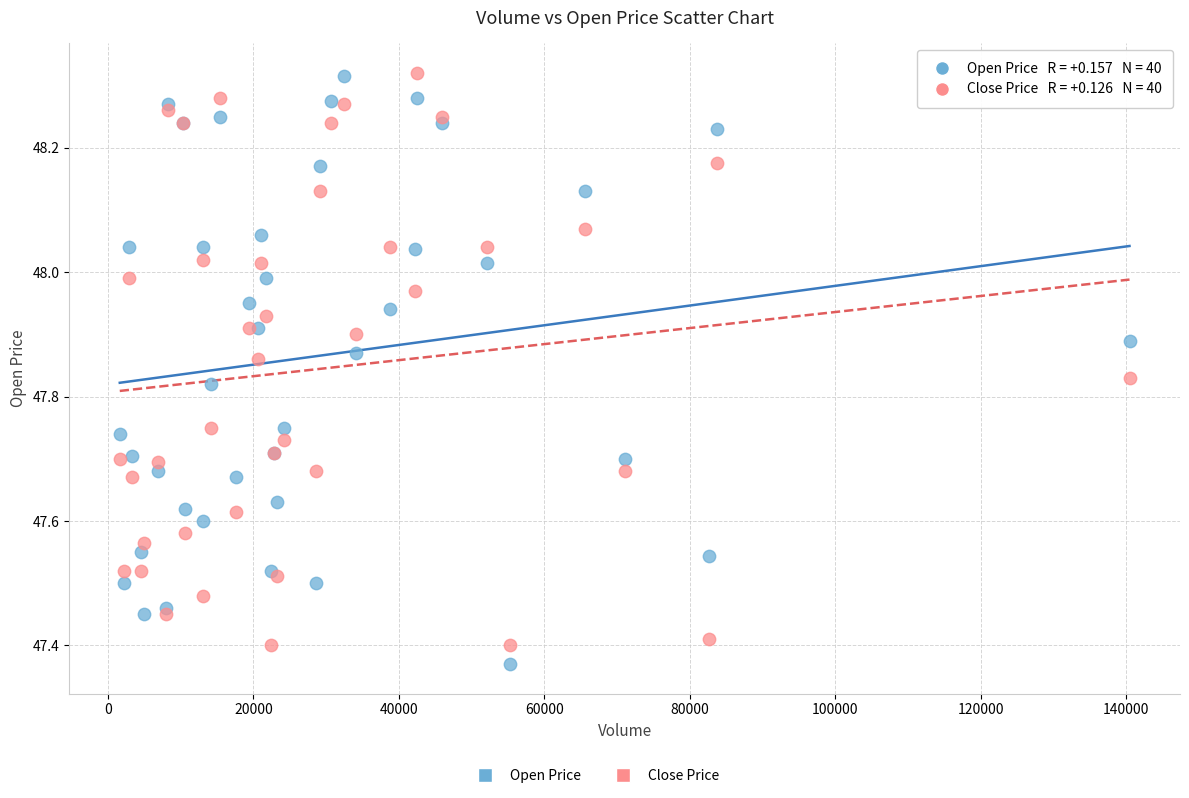

Which series contains the lowest Y value?

Open Price